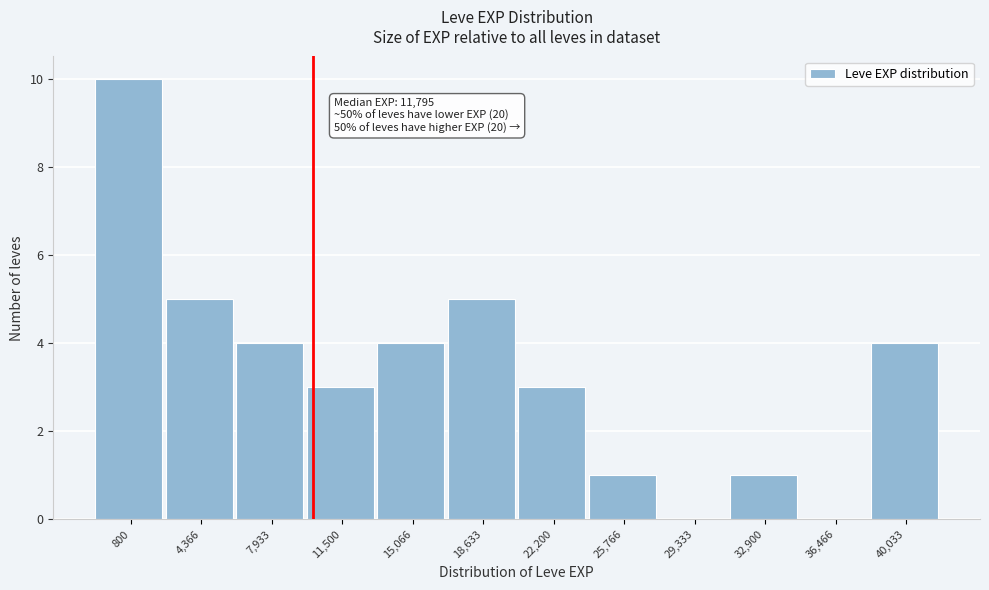

Reading left to right, extract all data points from this chart.

800=10	4,366=5	7,933=4	11,500=3	15,066=4	18,633=5	22,200=3	25,766=1	29,333=0	32,900=1	36,466=0	40,033=4